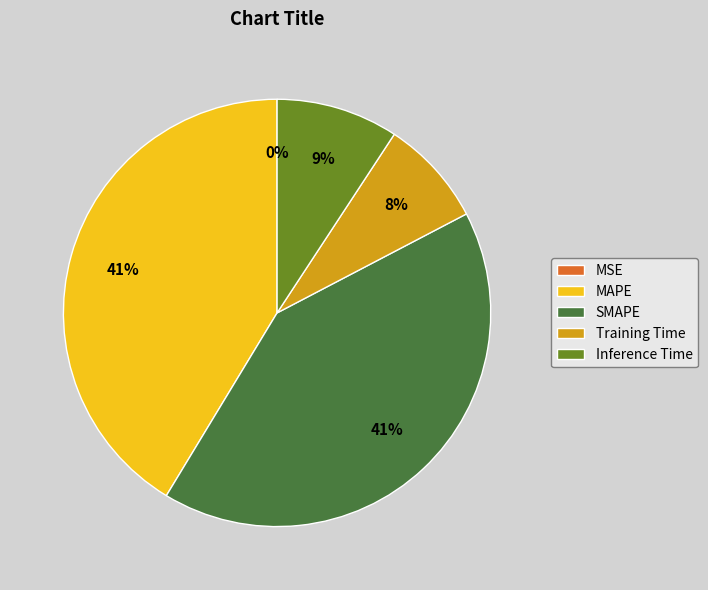

To the nearest percent, what is the average slice percentage?

20%